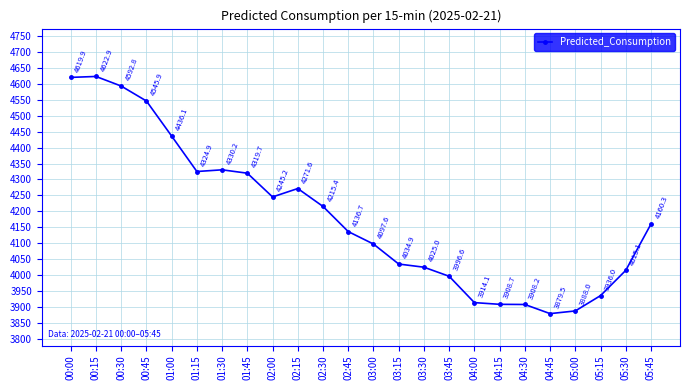

At which category does the data reach its first local valley?

01:15